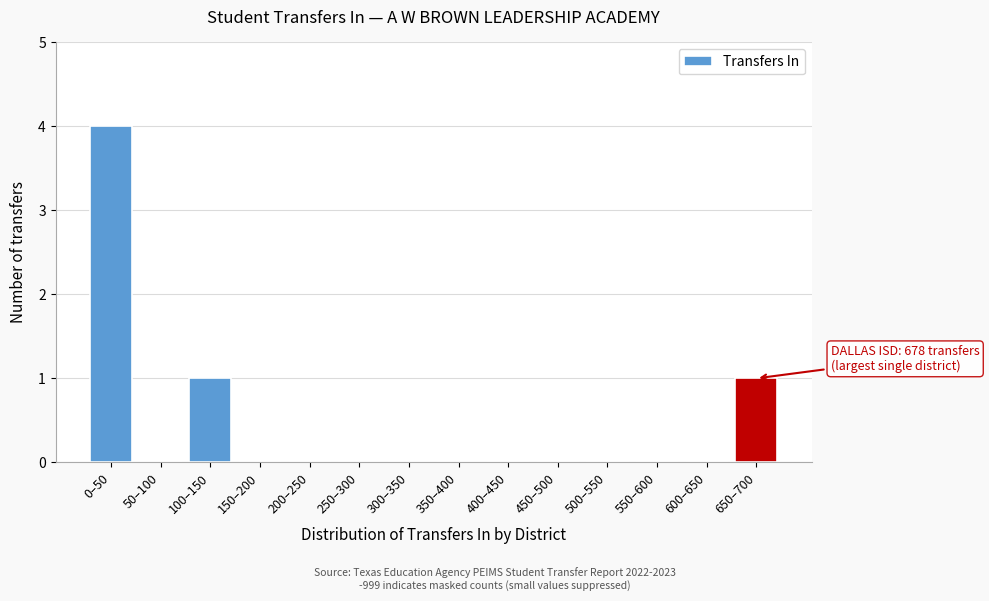

Reading right to left, what are all the values shown in this chart?

650–700=1	600–650=0	550–600=0	500–550=0	450–500=0	400–450=0	350–400=0	300–350=0	250–300=0	200–250=0	150–200=0	100–150=1	50–100=0	0–50=4